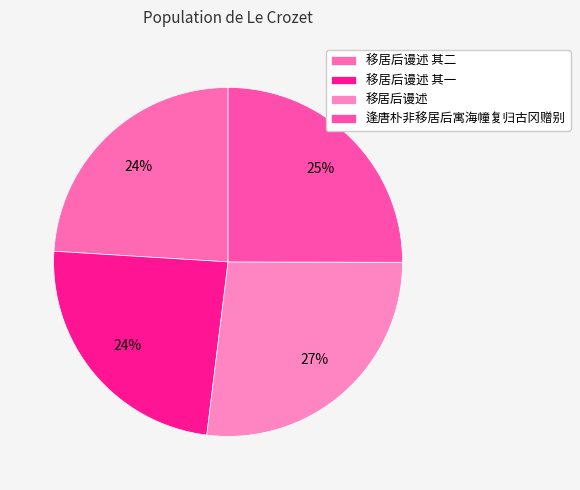

Which category has the biggest portion of the pie?

移居后谩述